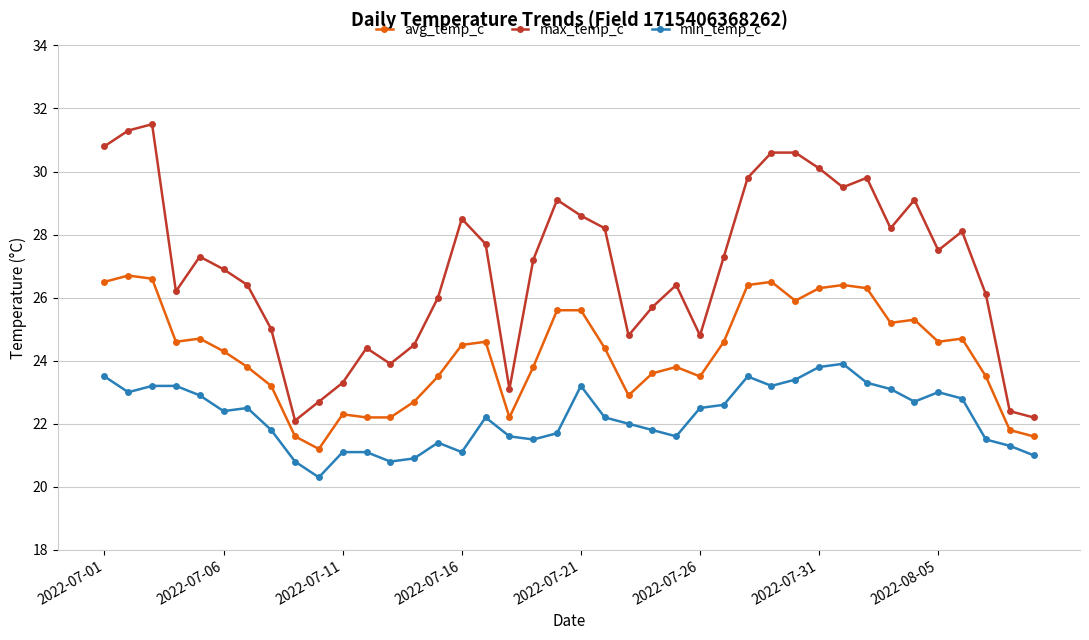

What are all the series names shown in the legend?

avg_temp_c, max_temp_c, min_temp_c